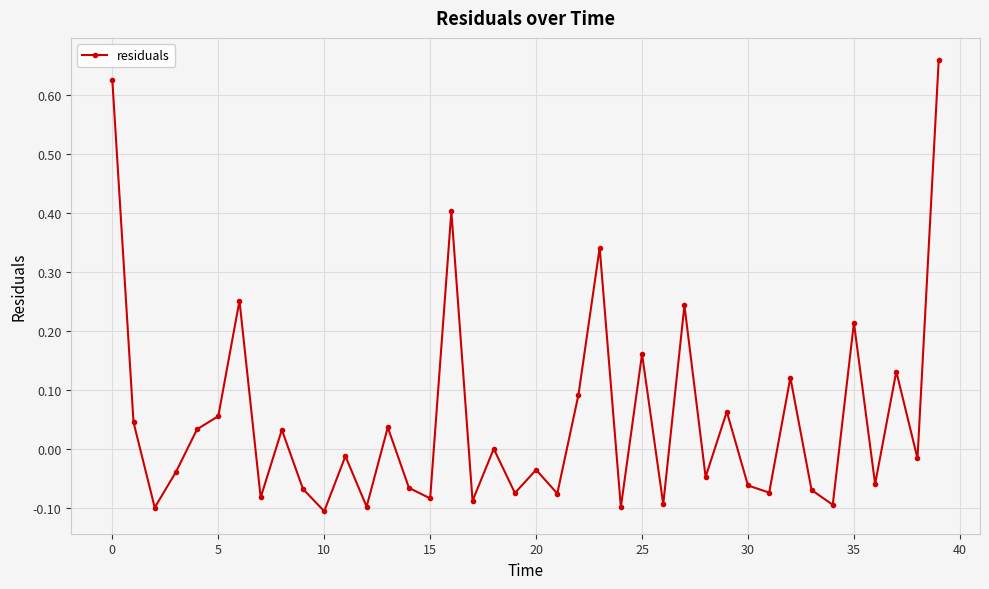

True or false: there are more than 0 points higher than both neighbors.

True